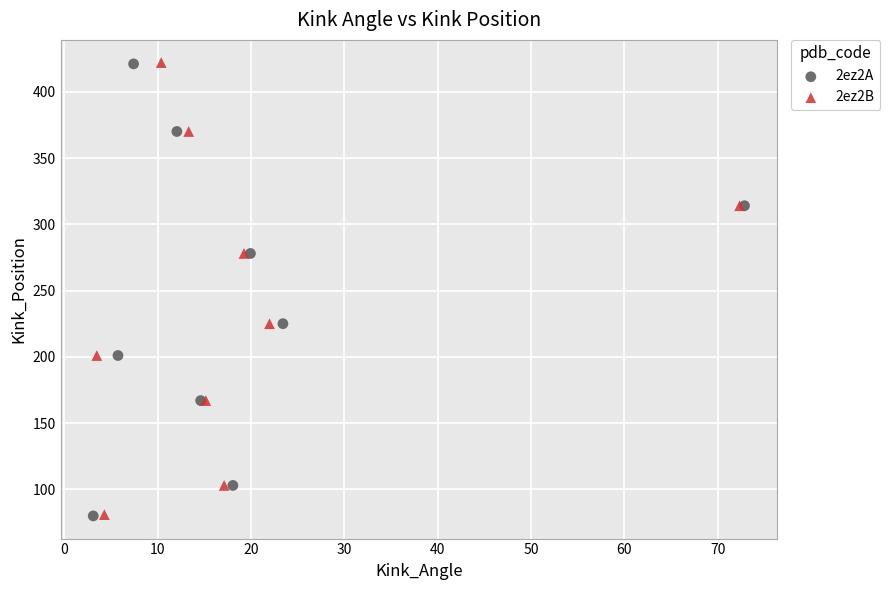

What are all the series names shown in the legend?

2ez2A, 2ez2B